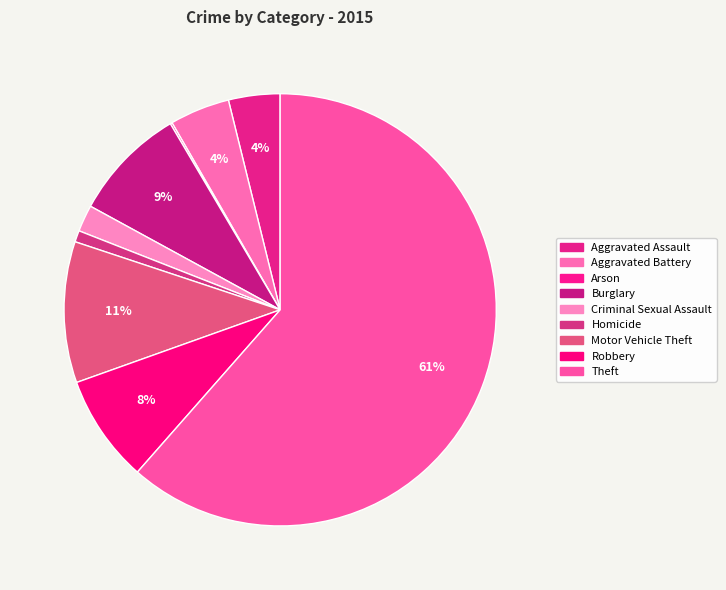

What is the total percentage of Motor Vehicle Theft and Burglary?

19.1%